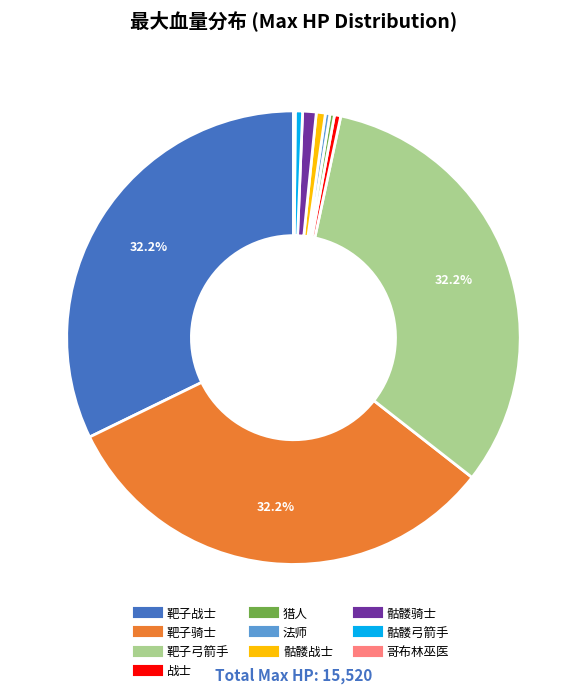

Do 战士 and 骷髅战士 together represent more than half of the pie?

No